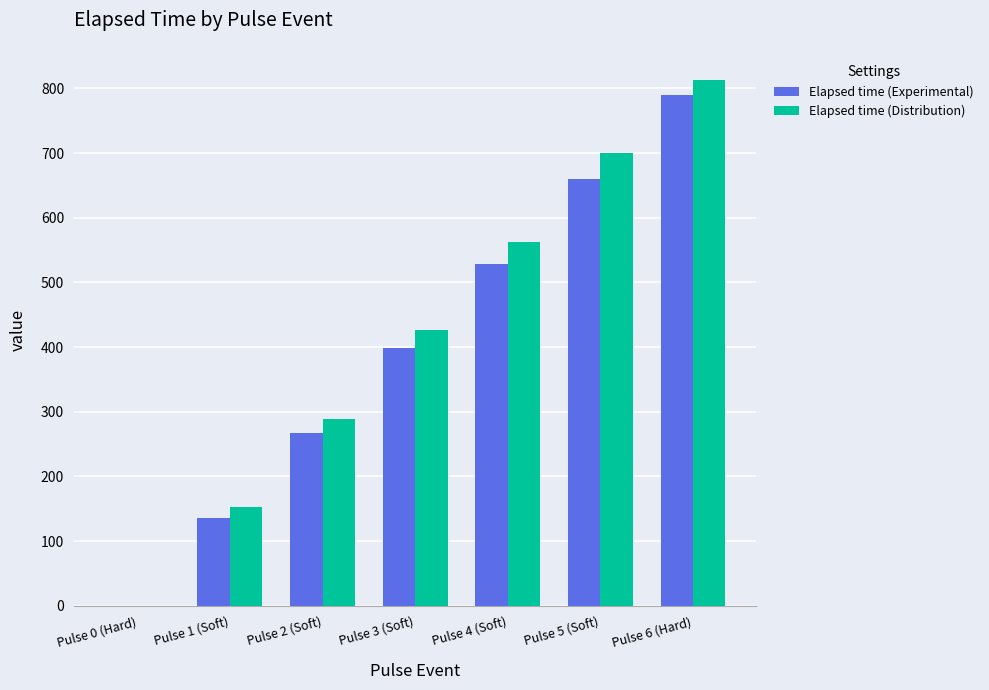

What is the sum of all Elapsed time (Distribution) values?

2943